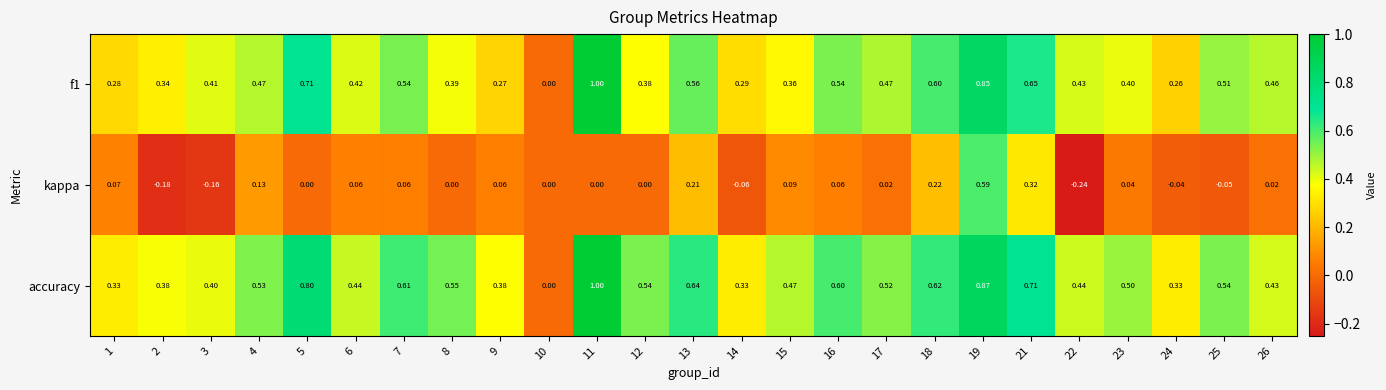

What is the greatest value displayed?

1.0